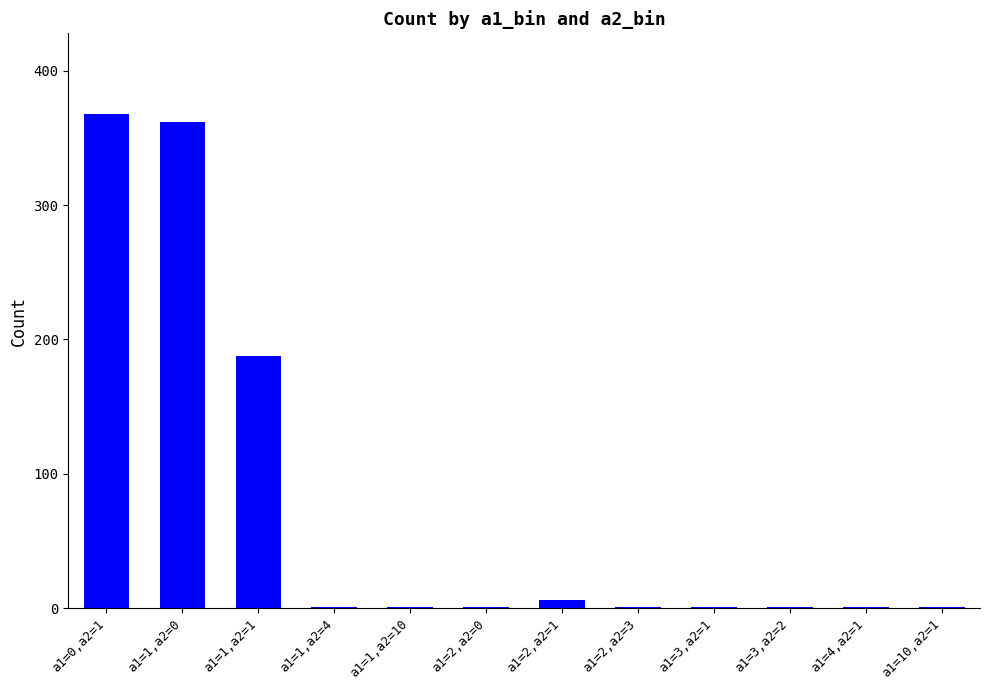

What value does the data have at a1=1,a2=1?

188